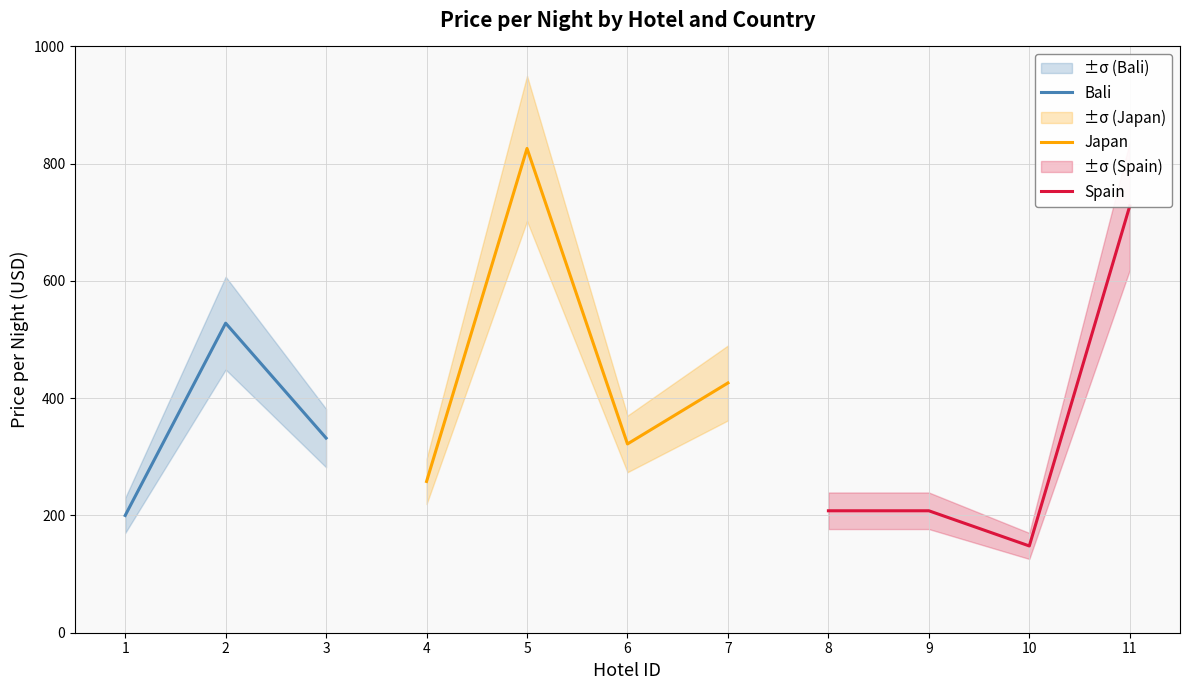

What is the value of the Japan point at the 6th from the left?

322.0